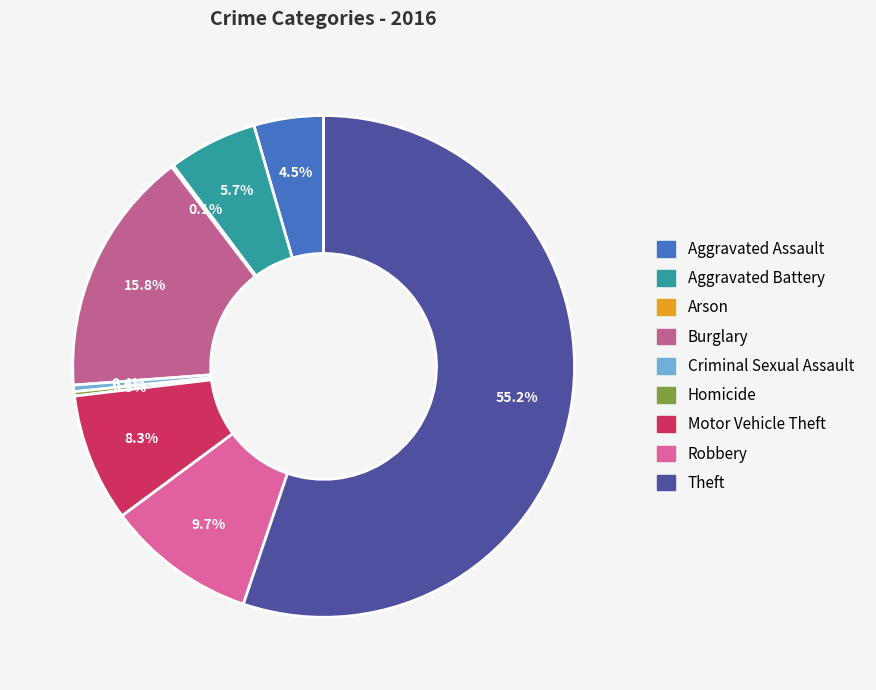

Is there any slice that represents more than half of the pie?

Yes